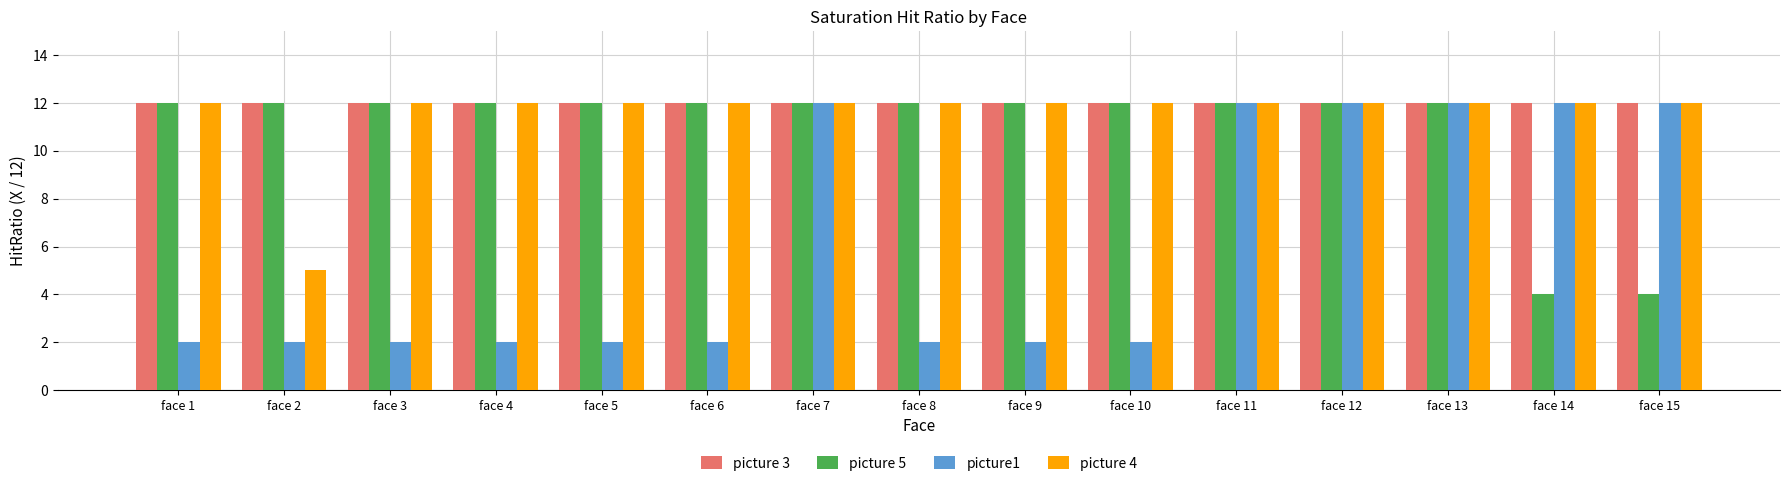

What is the sum of the picture1 values at face 13 and face 1?

14